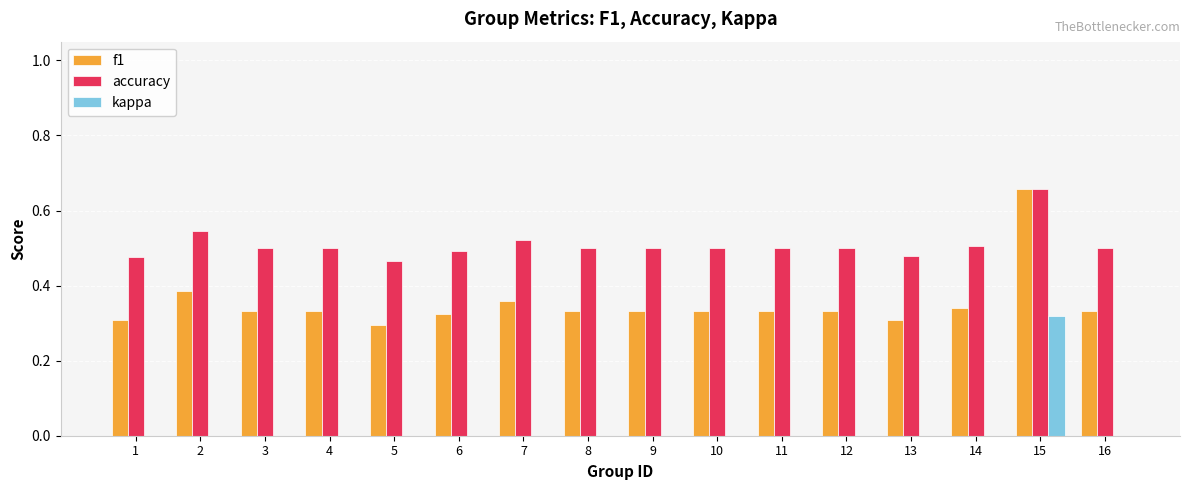

Is the value of f1 at 12 greater than the value of kappa at 7?

Yes